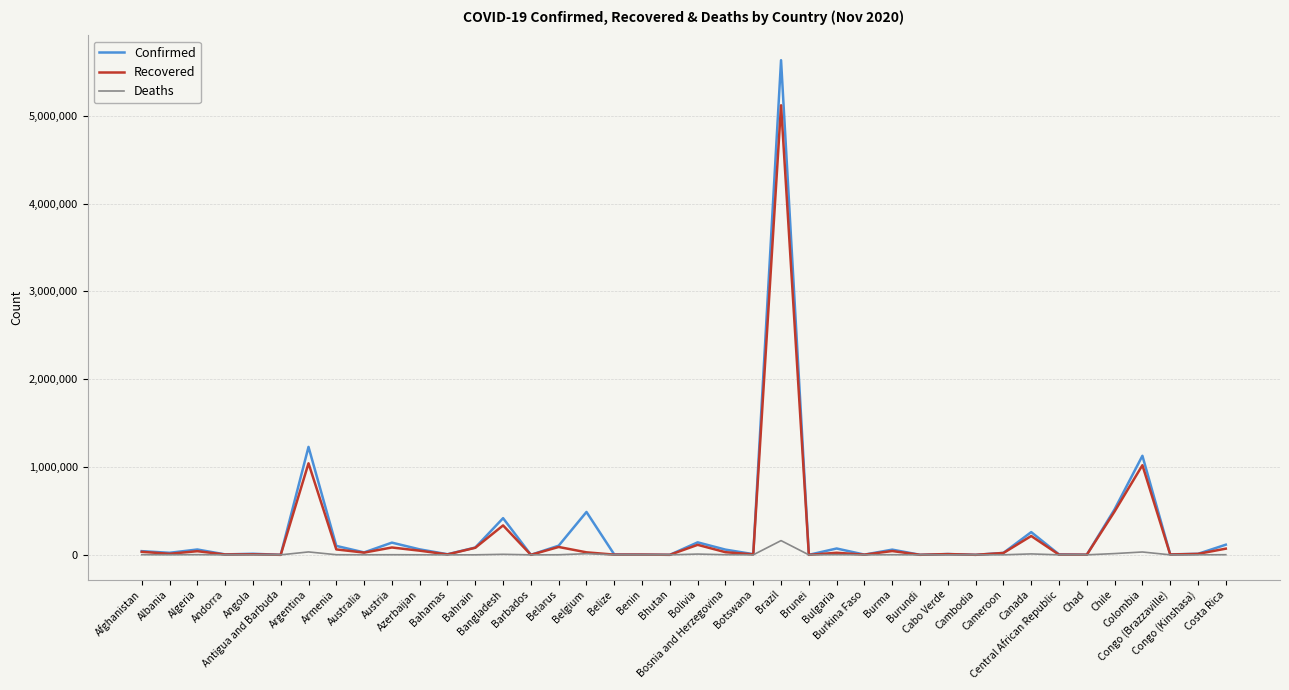

Which series has the largest range (max minus min)?

Confirmed